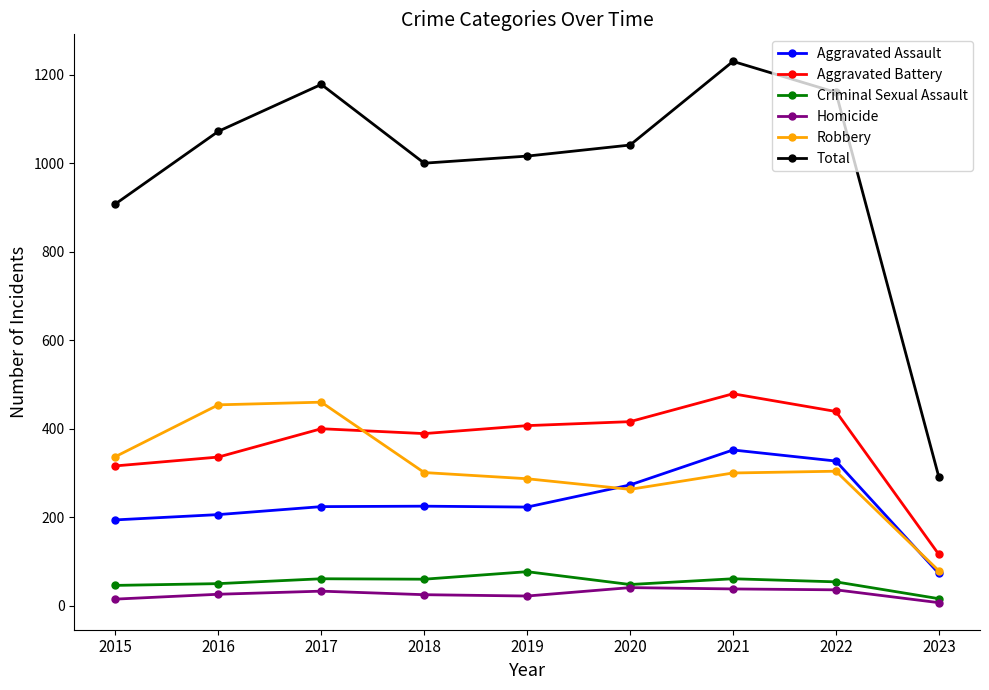

True or false: Aggravated Assault and Homicide intersect in this chart.

False